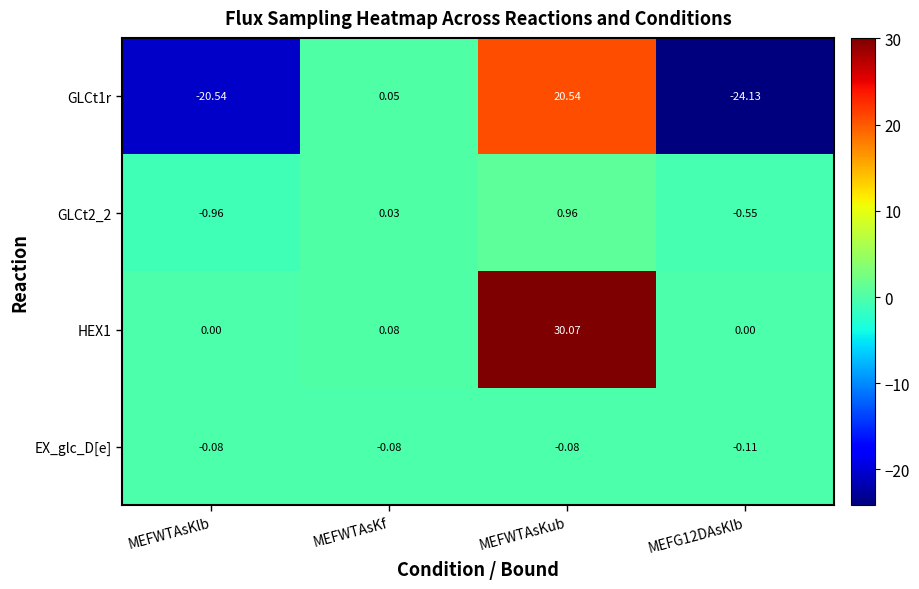

Which series changed the most between MEFWTAsKf and MEFG12DAsKlb?

GLCt1r